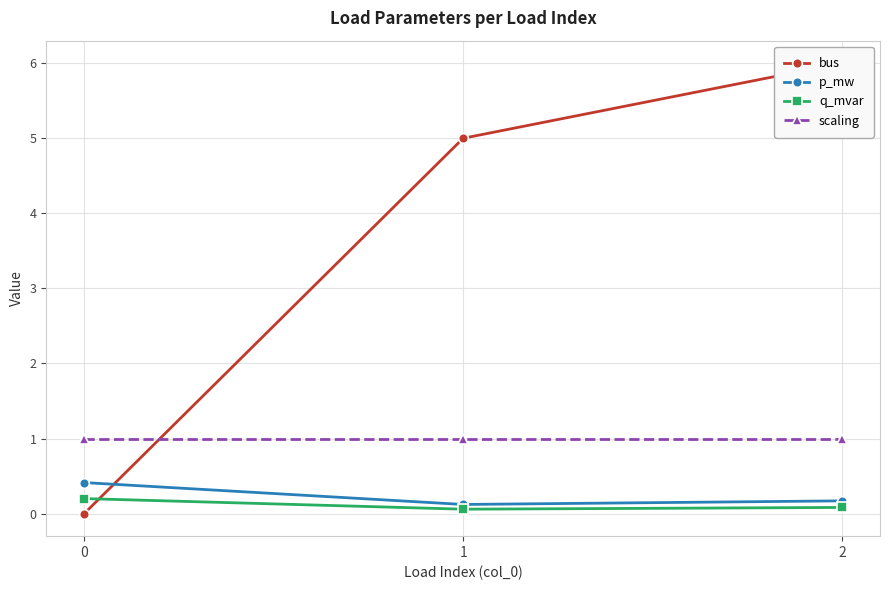

Count the bus values in the range 0 to 6.

3